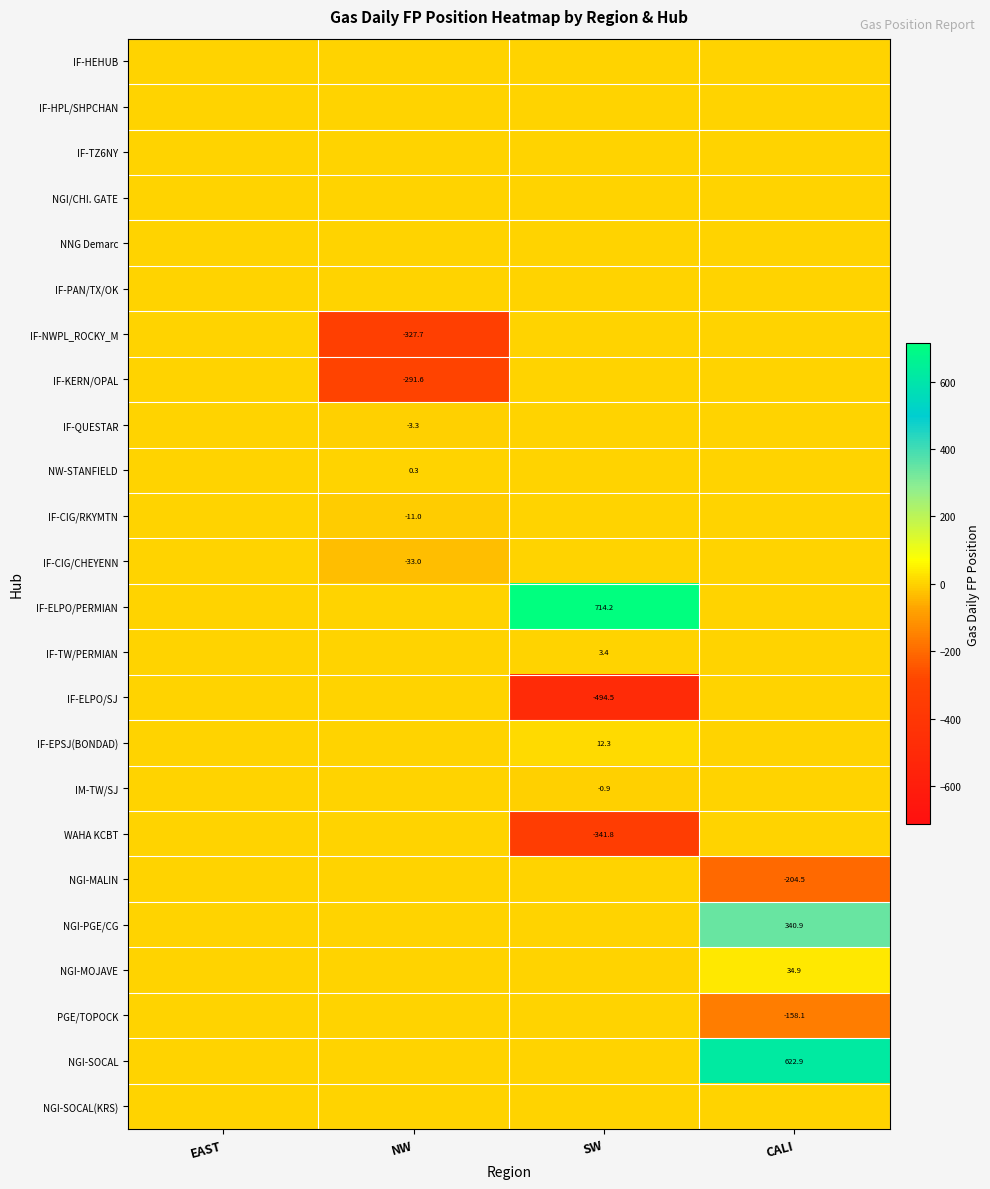

The value of IF-CIG/CHEYENN at NW is -33.0. True or false?

True